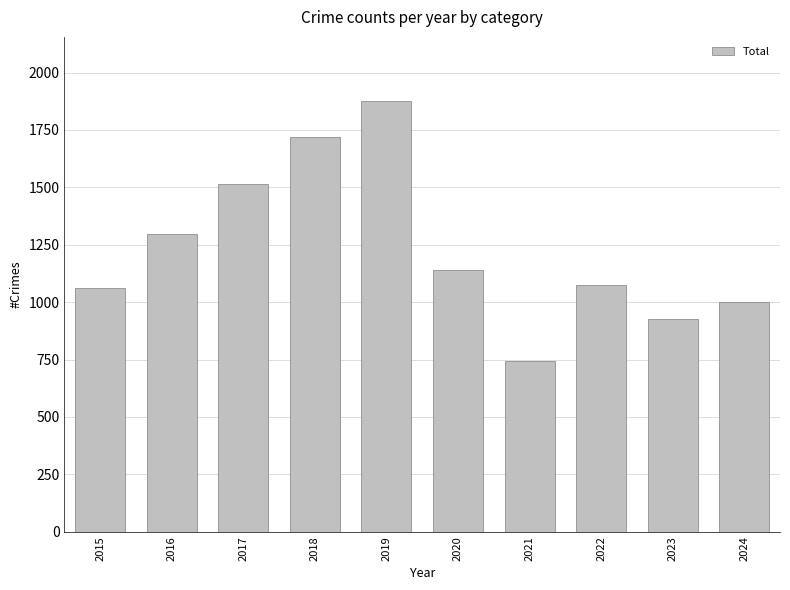

Reading left to right, list all the values displayed in this chart.

2015=1061	2016=1297	2017=1513	2018=1720	2019=1874	2020=1142	2021=744	2022=1073	2023=925	2024=999